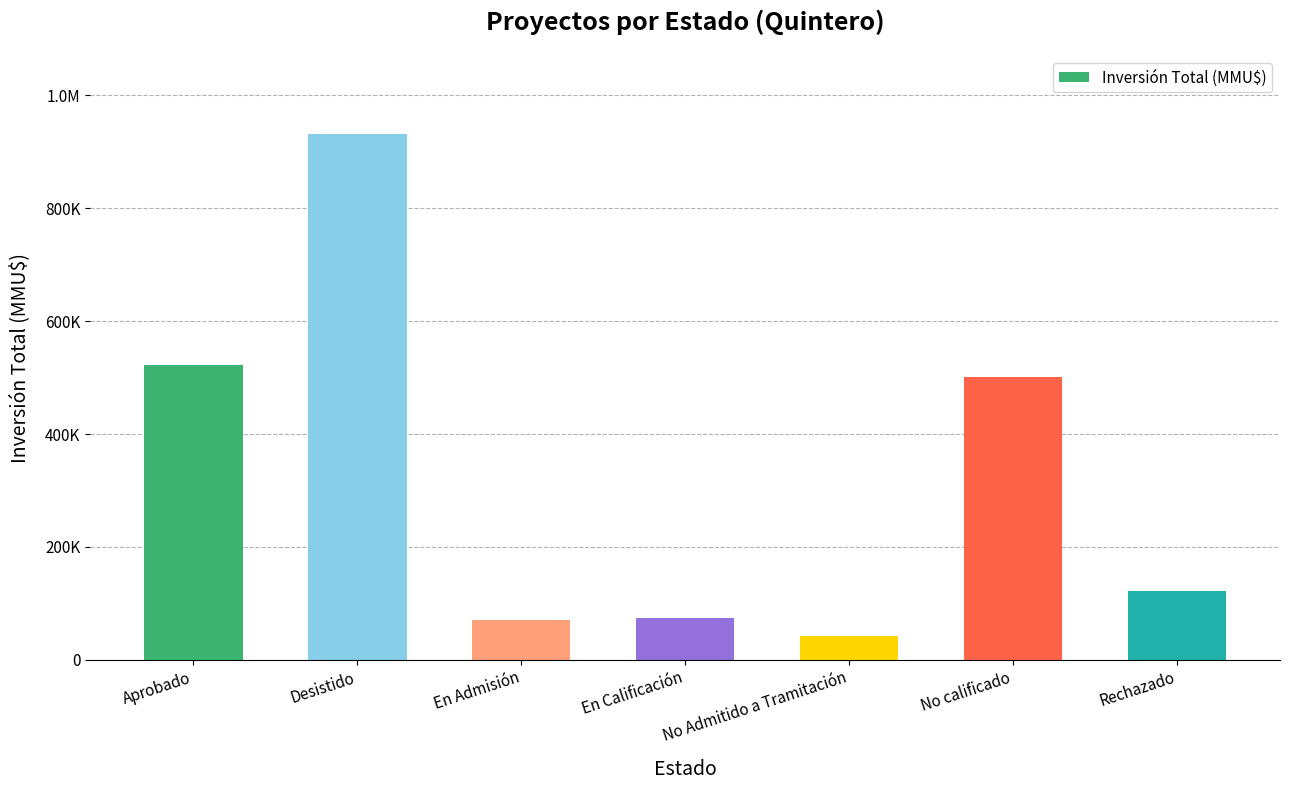

What is the change in value from Desistido to En Admisión?

-861060